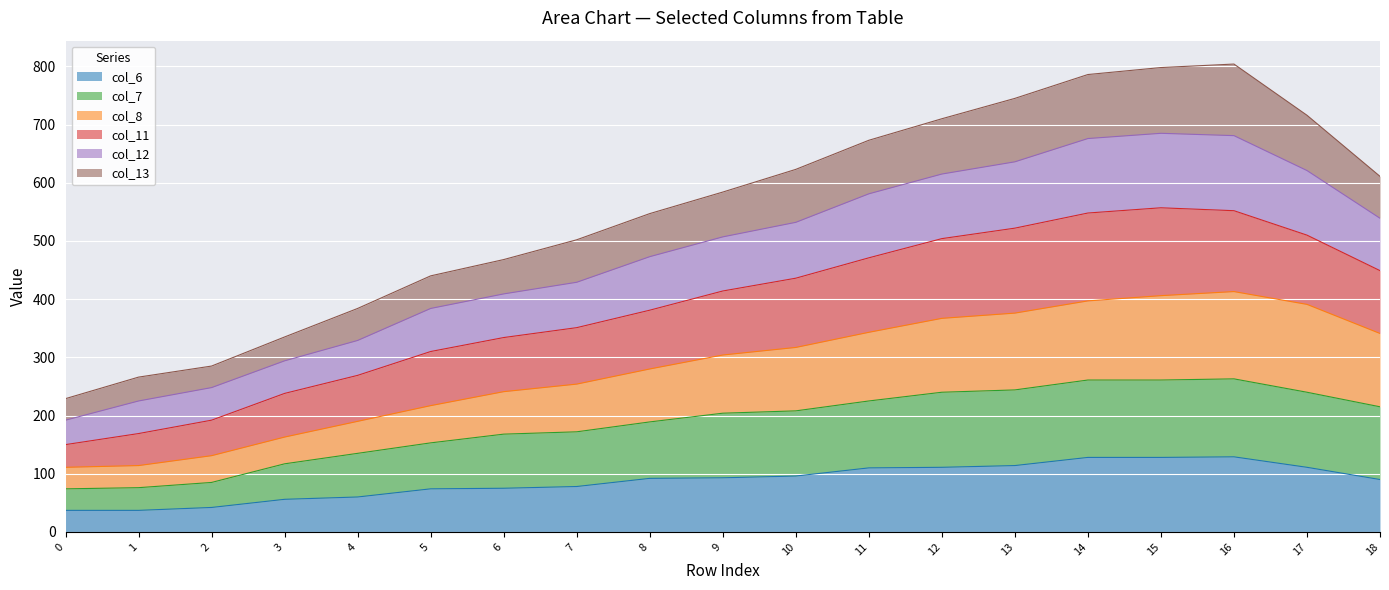

The value of col_6 at 8 is 25. True or false?

False